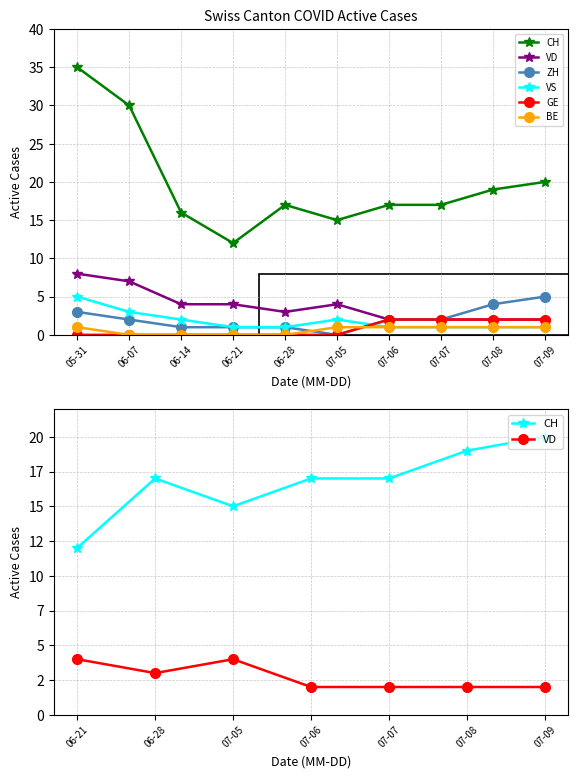

The CH series shows 30 at 06-07. True or false?

True